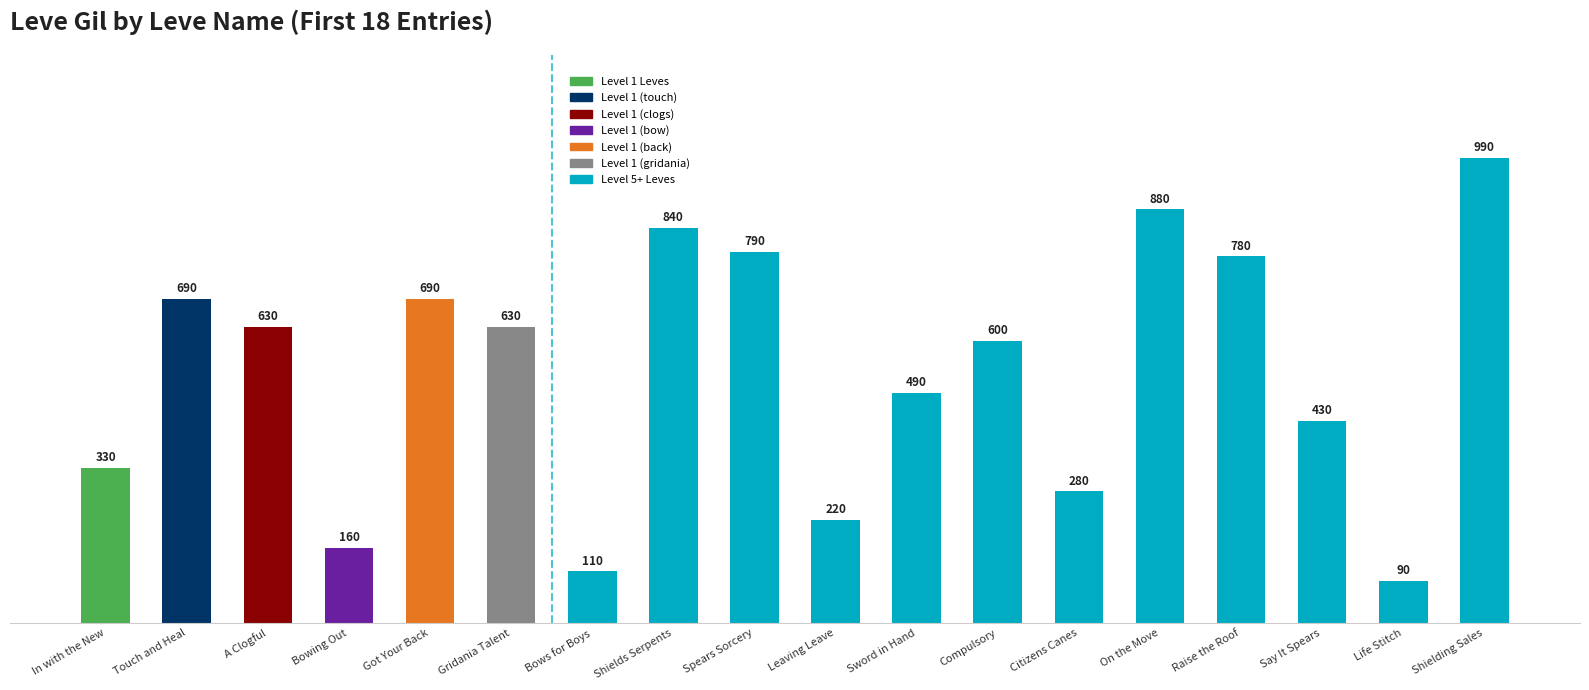

Which has a higher value, Say It Spears or Shielding Sales?

Shielding Sales